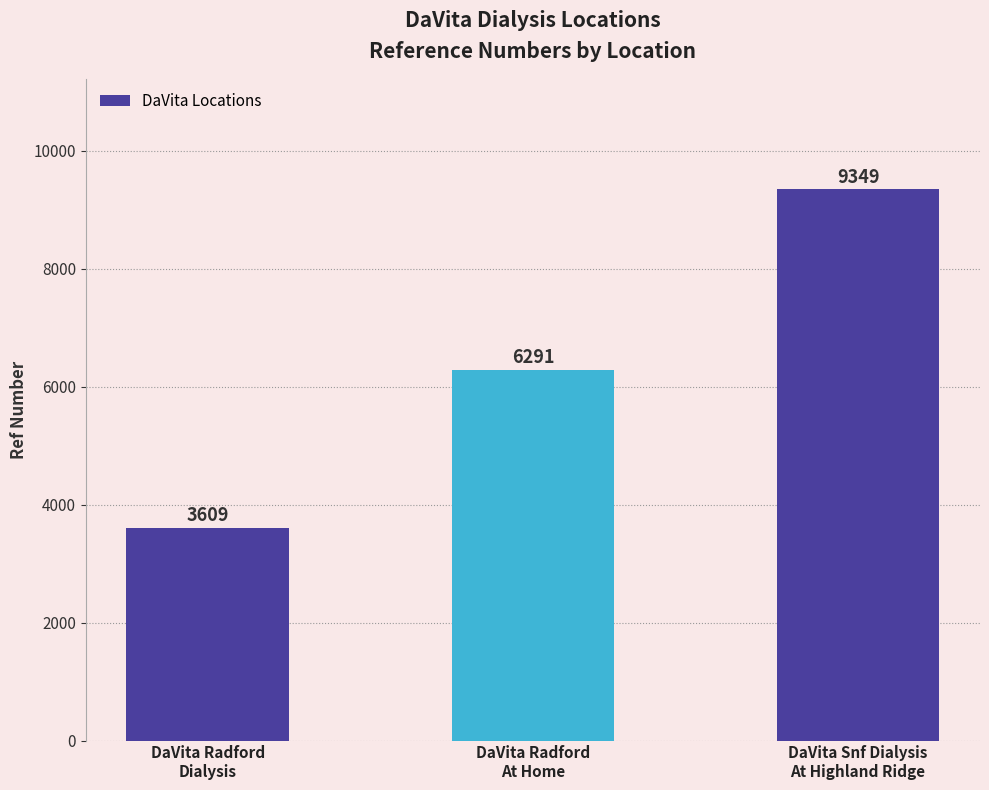

The chart shows a value of 1959 at DaVita Radford
Dialysis. True or false?

False